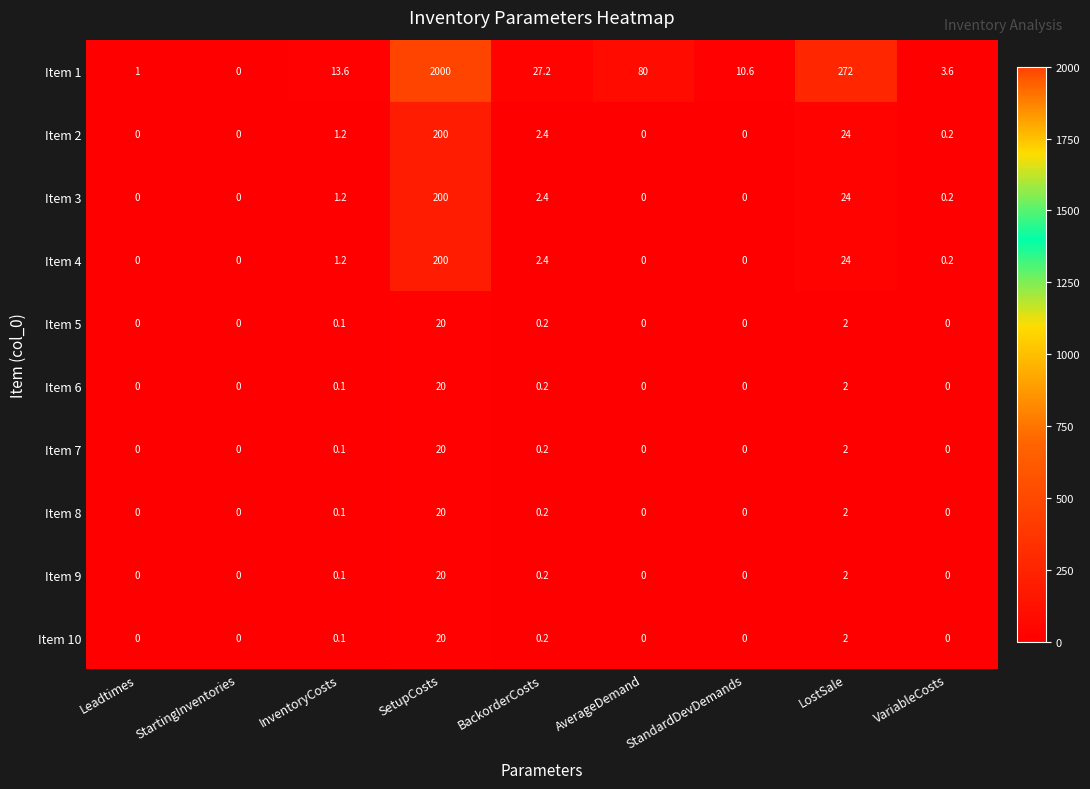

How many series are shown in this chart?

10